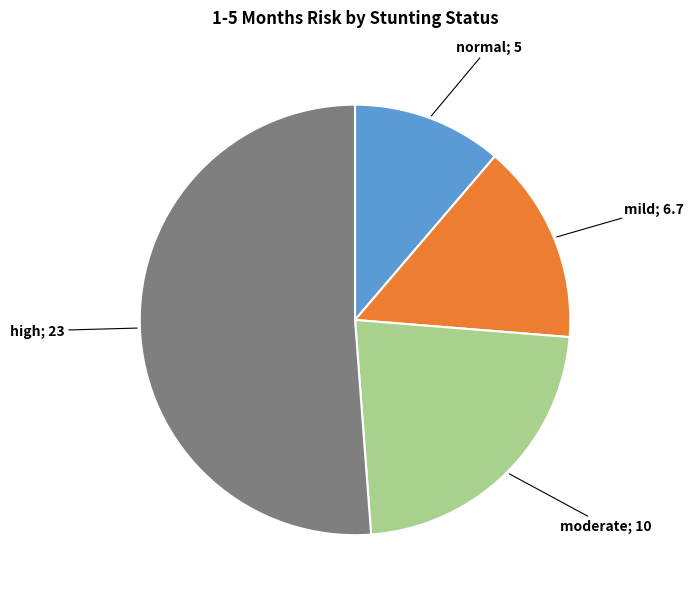

Does any single category account for the majority?

Yes